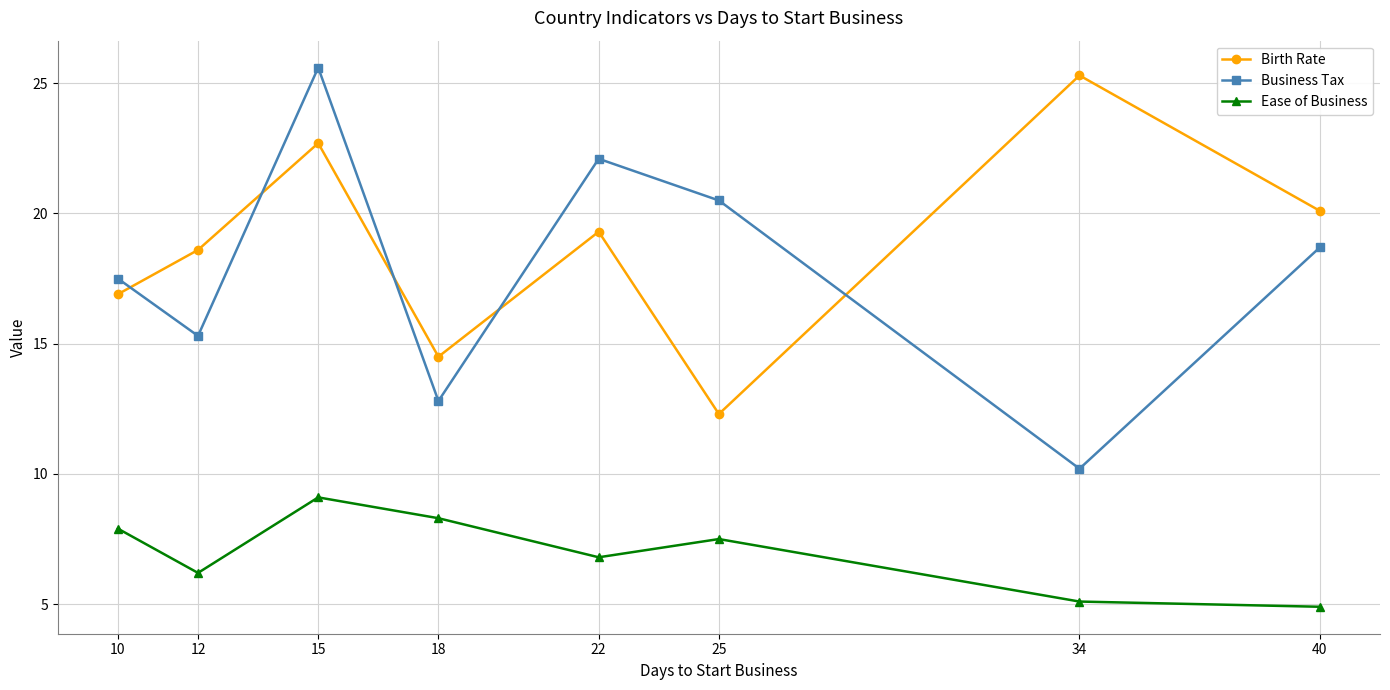

Does the chart have visible grid lines?

Yes